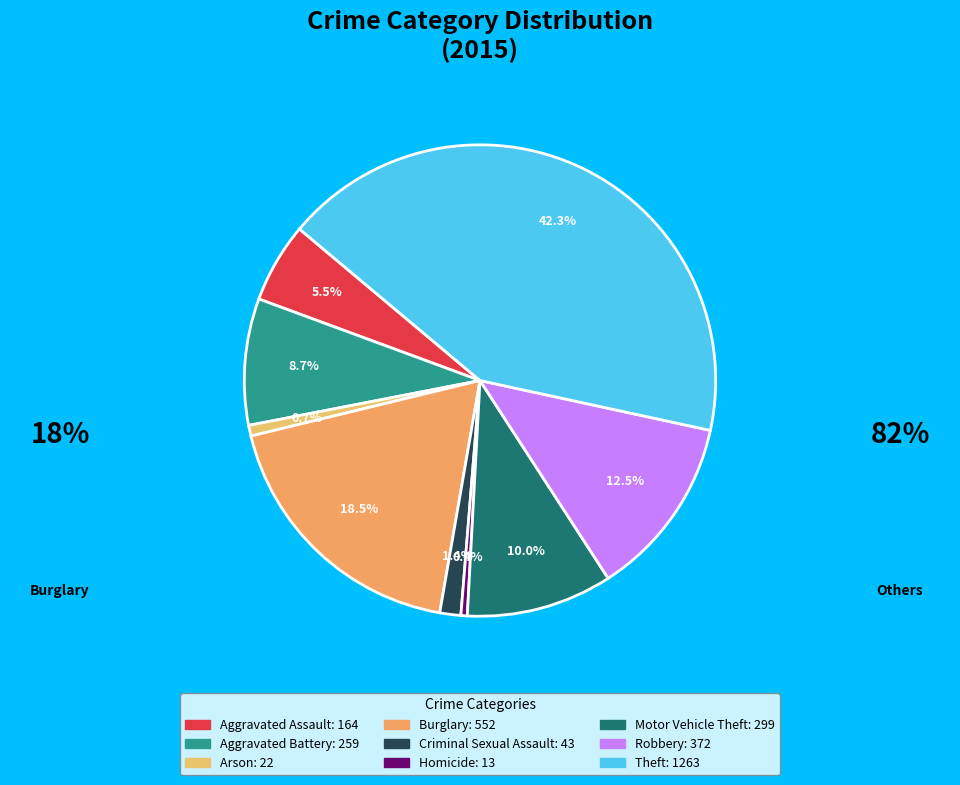

Does Motor Vehicle Theft account for over 50% of the chart?

No